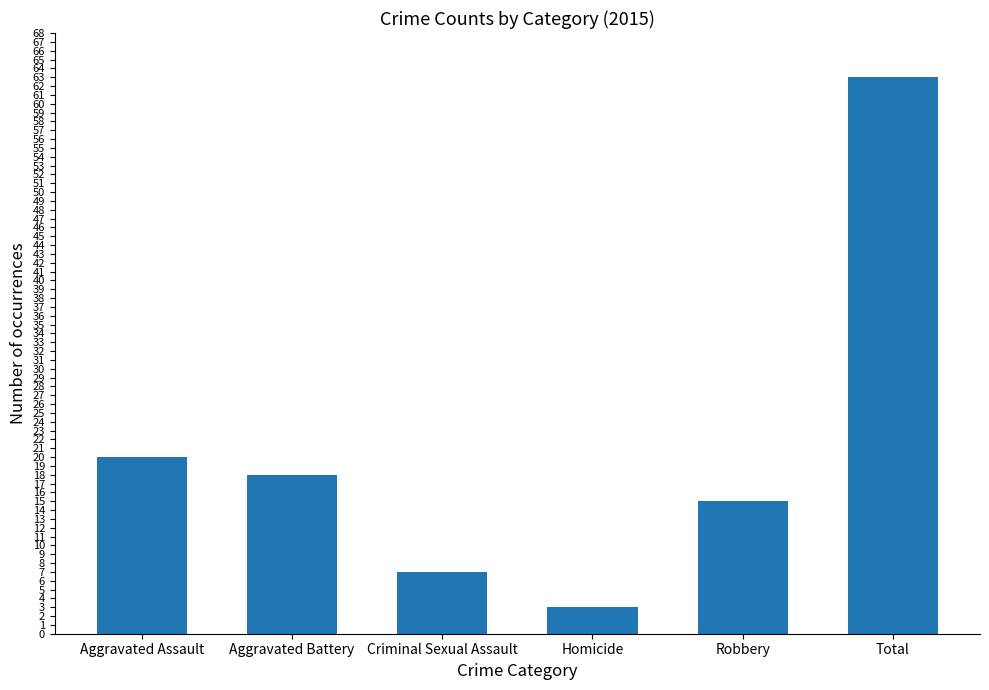

True or false: the data shows 107 at Total.

False